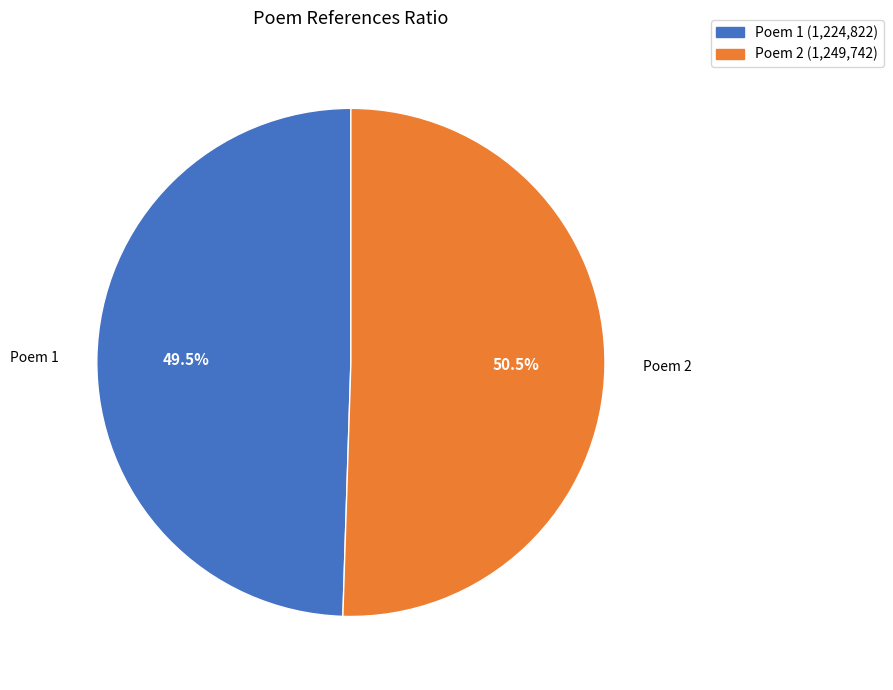

Between Poem 1 and Poem 2, which is larger?

Poem 2